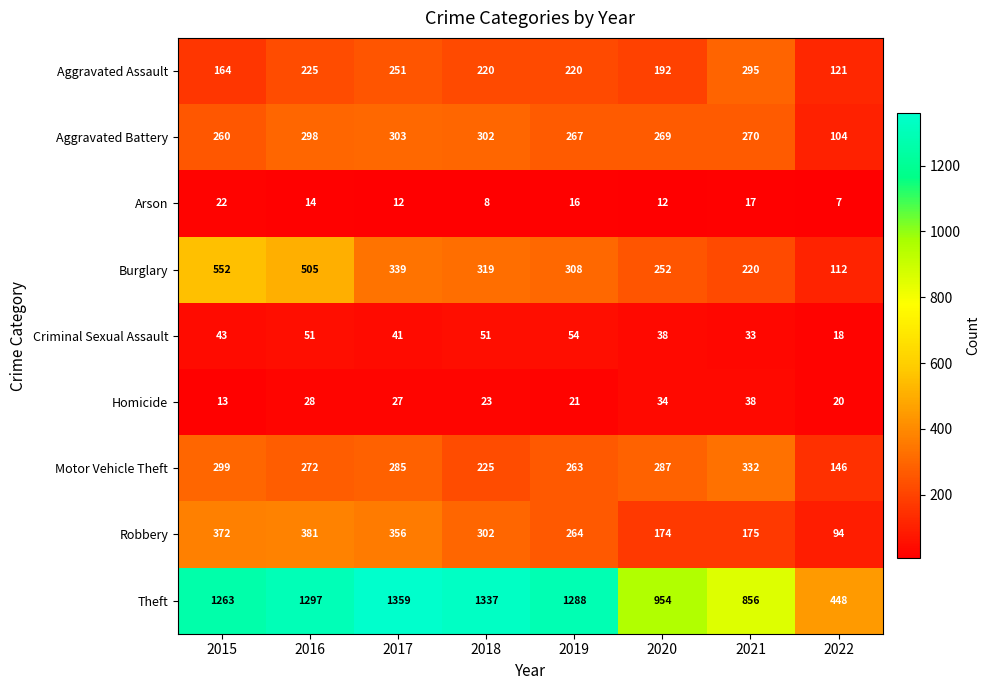

What is the smallest value displayed?

7